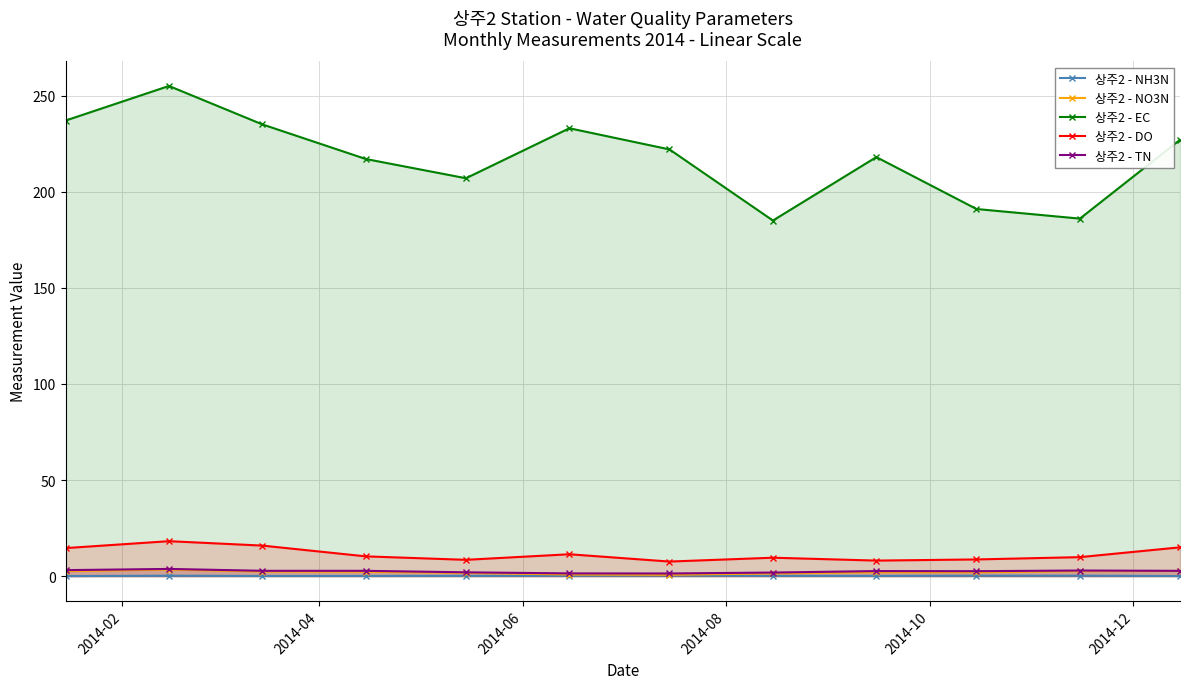

True or false: 상주2 - TN has more than 2 points higher than both neighbors.

True